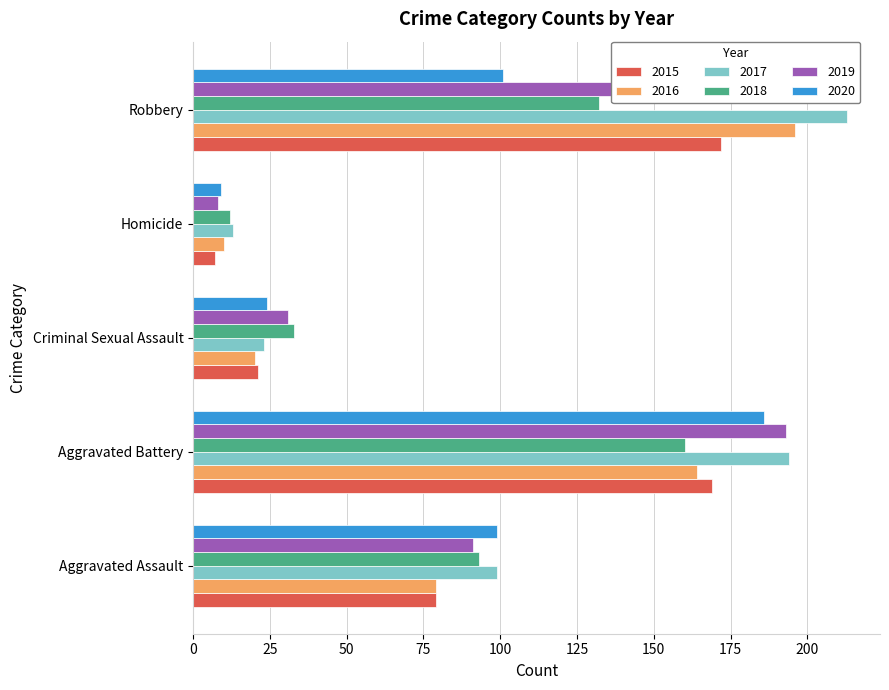

Count the number of categories in the chart.

5